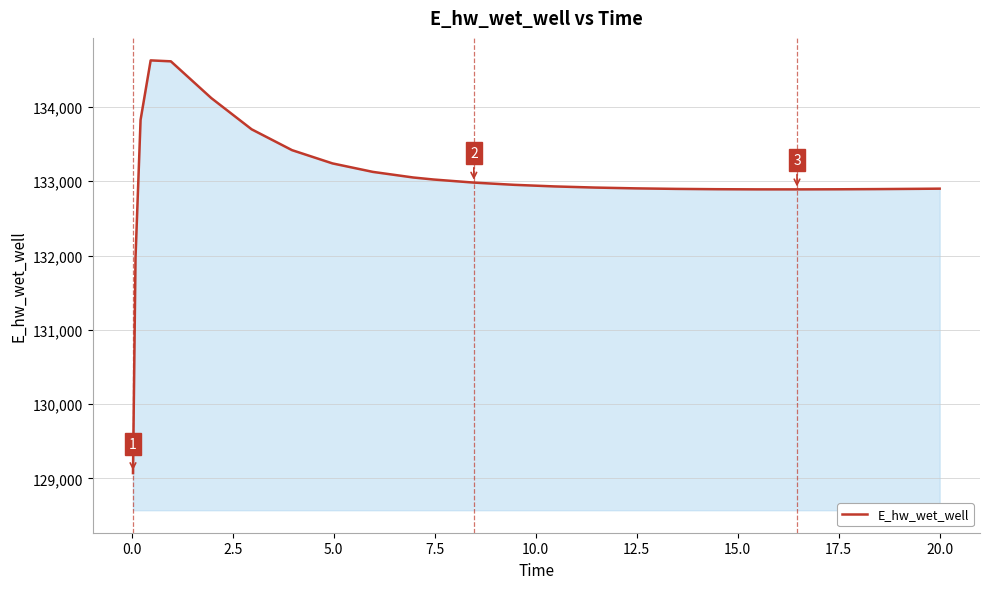

Does the chart display data point markers on the line(s)?

No